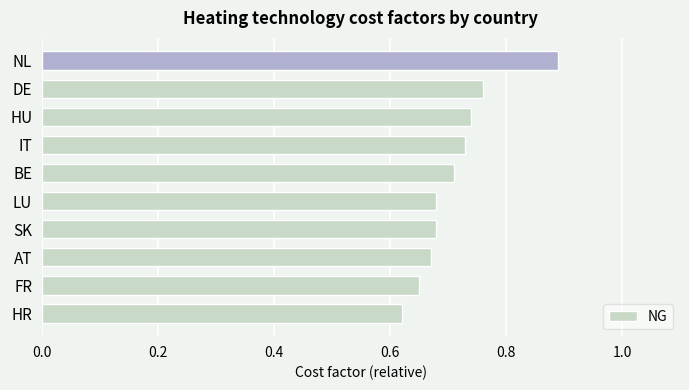

What is the change in value from HR to HU?

+0.1